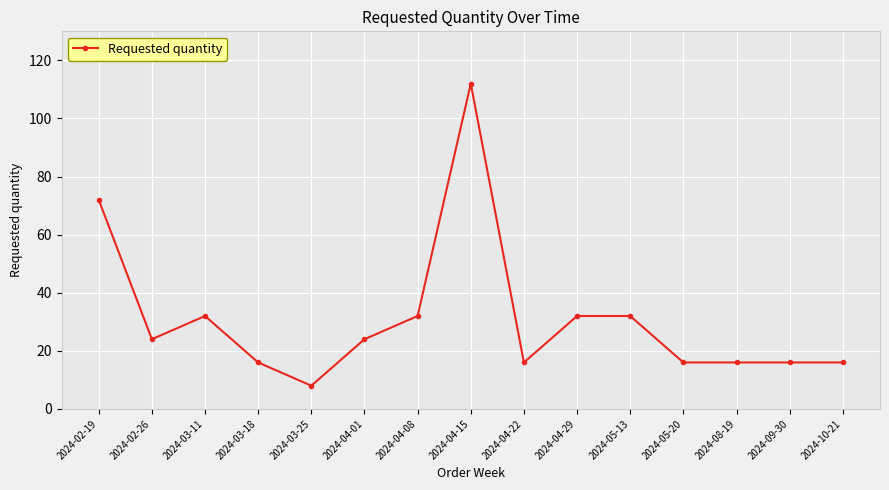

What position from the left is 2024-04-15?

8